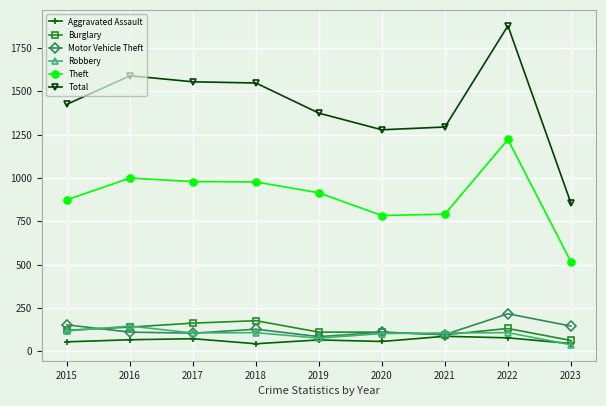

Which series has the largest range (max minus min)?

Total